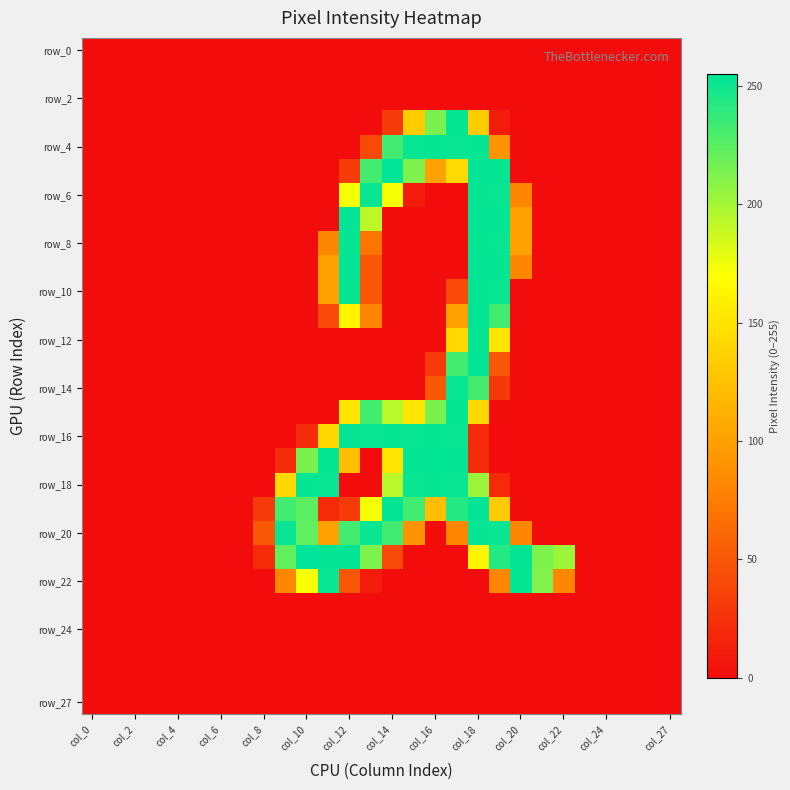

At which category is the sum across all series the highest?

col_18